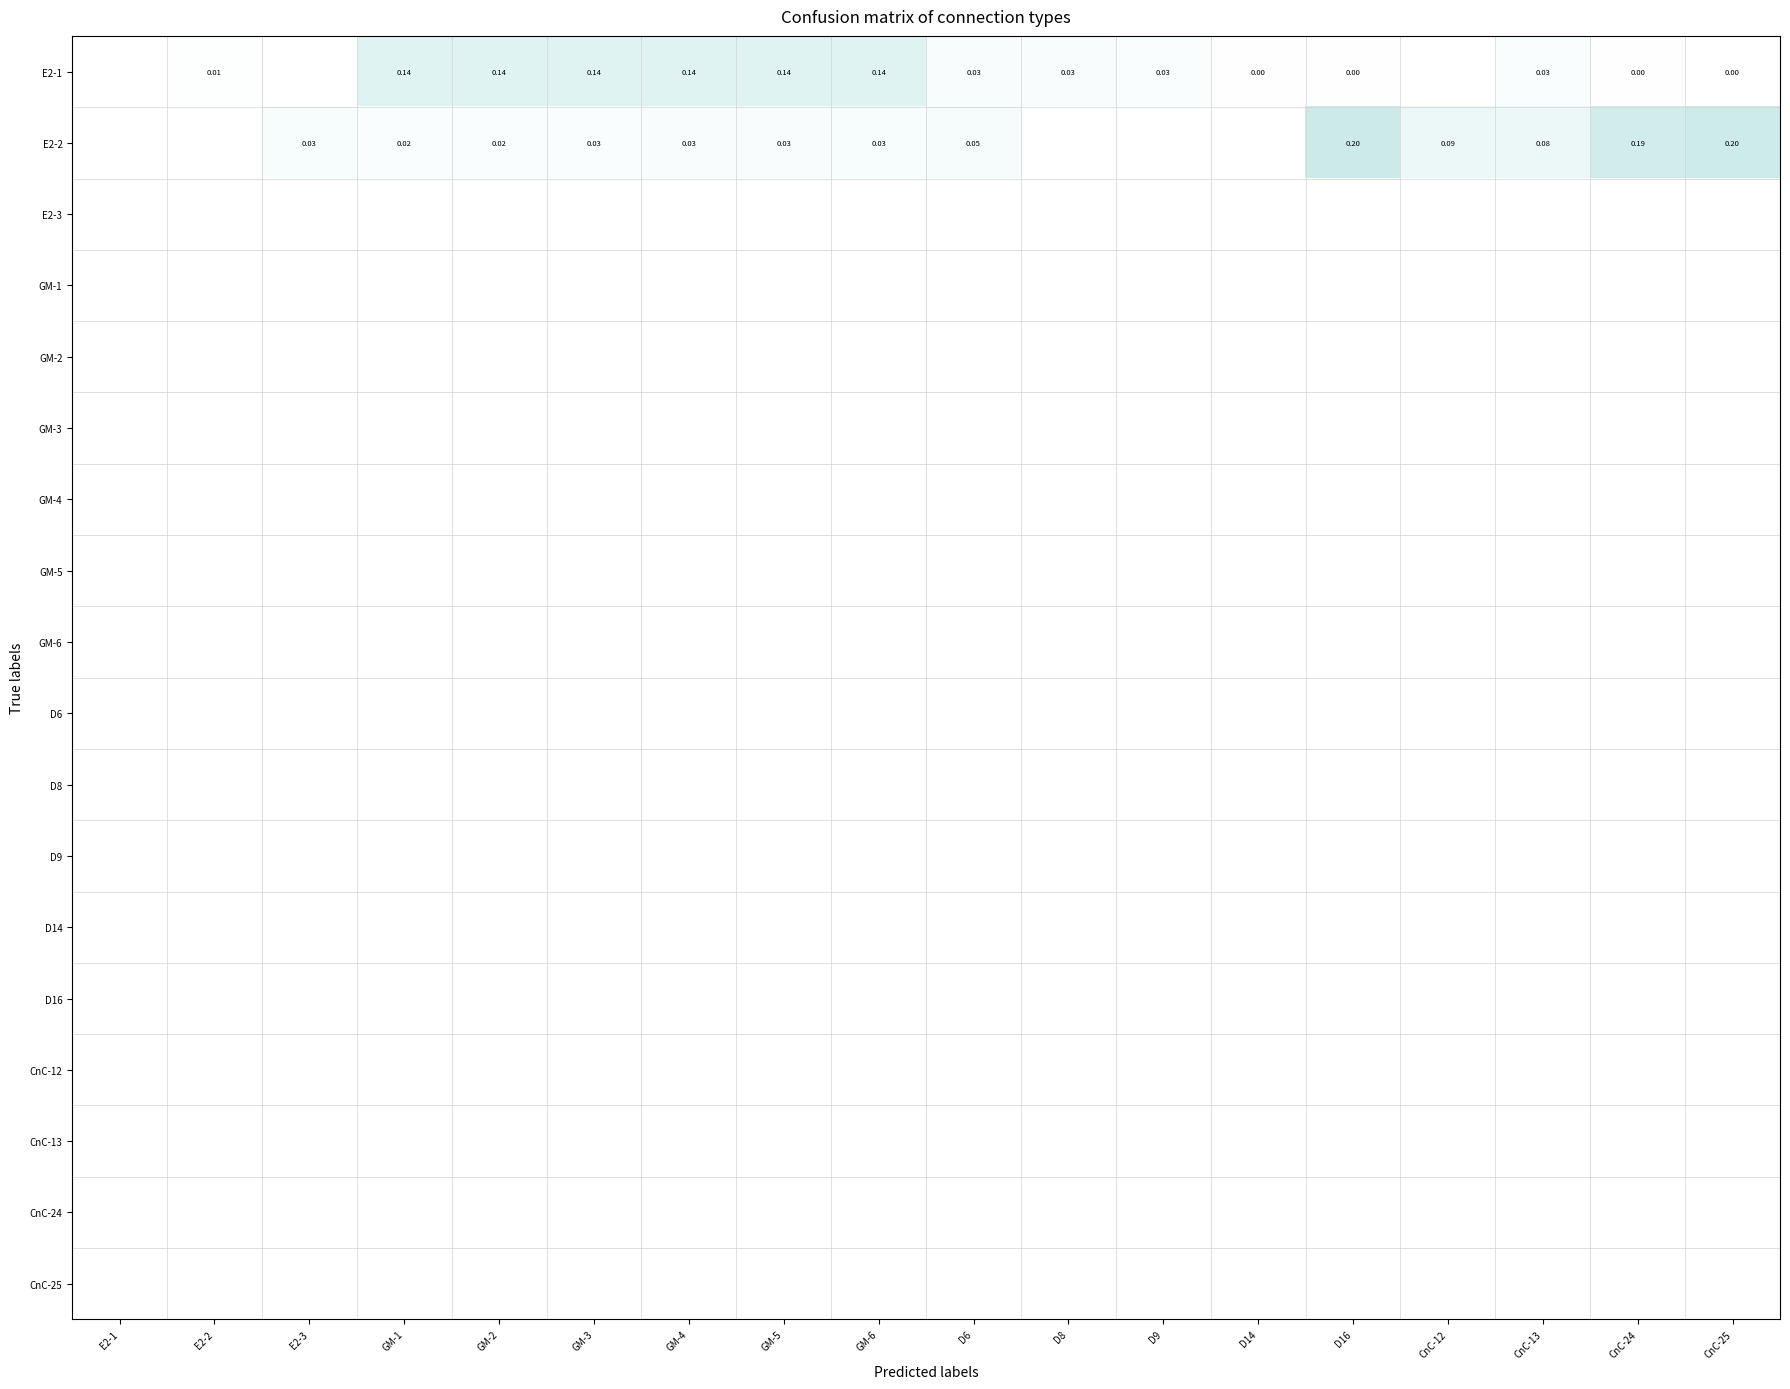

List the labels in order of CnC-25 value, largest first.

E2-1, E2-2, E2-3, GM-1, GM-2, GM-3, GM-4, GM-5, GM-6, D6, D8, D9, D14, D16, CnC-12, CnC-13, CnC-24, CnC-25